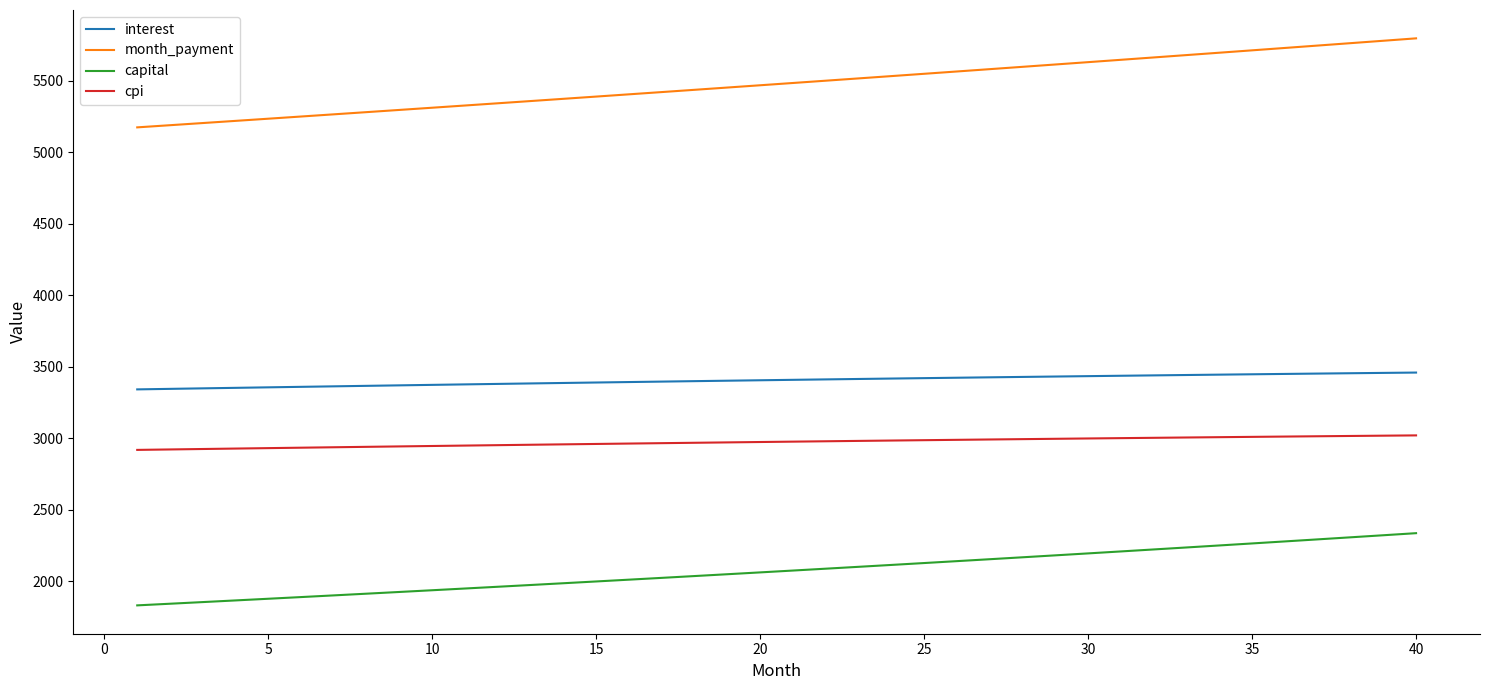

What are all the series names shown in the legend?

interest, month_payment, capital, cpi